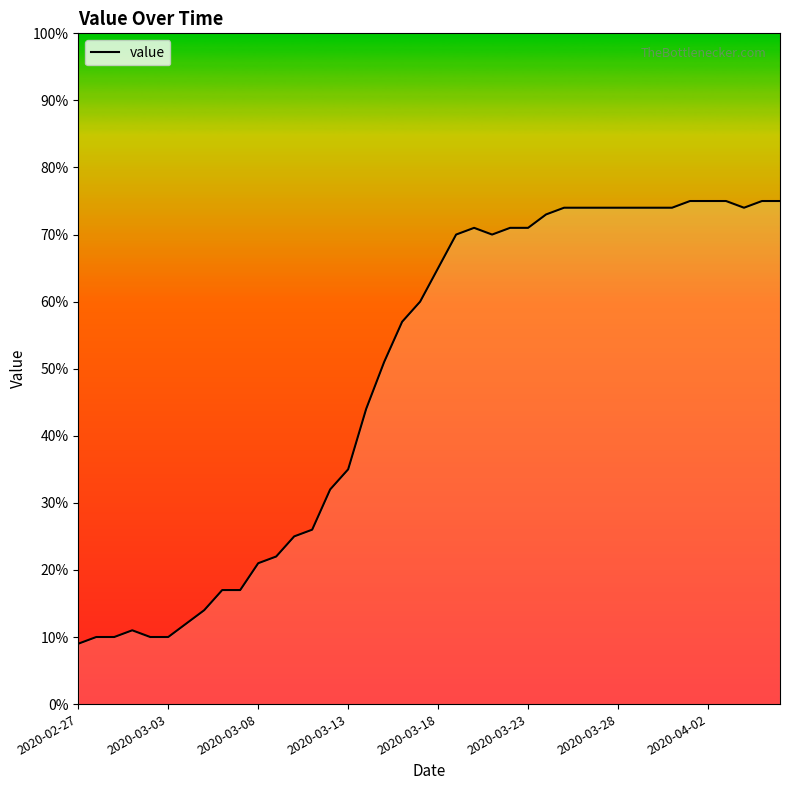

True or false: the data has more than 0 interior local peaks.

True